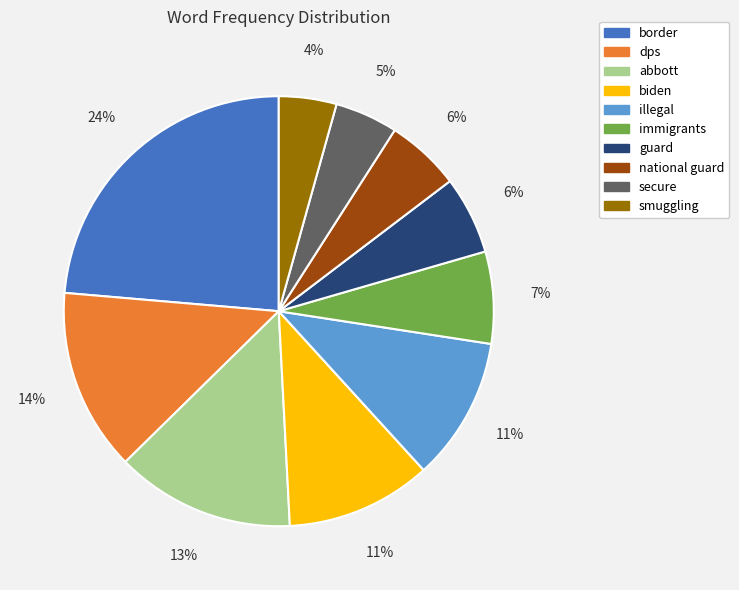

What percentage is the dps slice, to the nearest percent?

14%